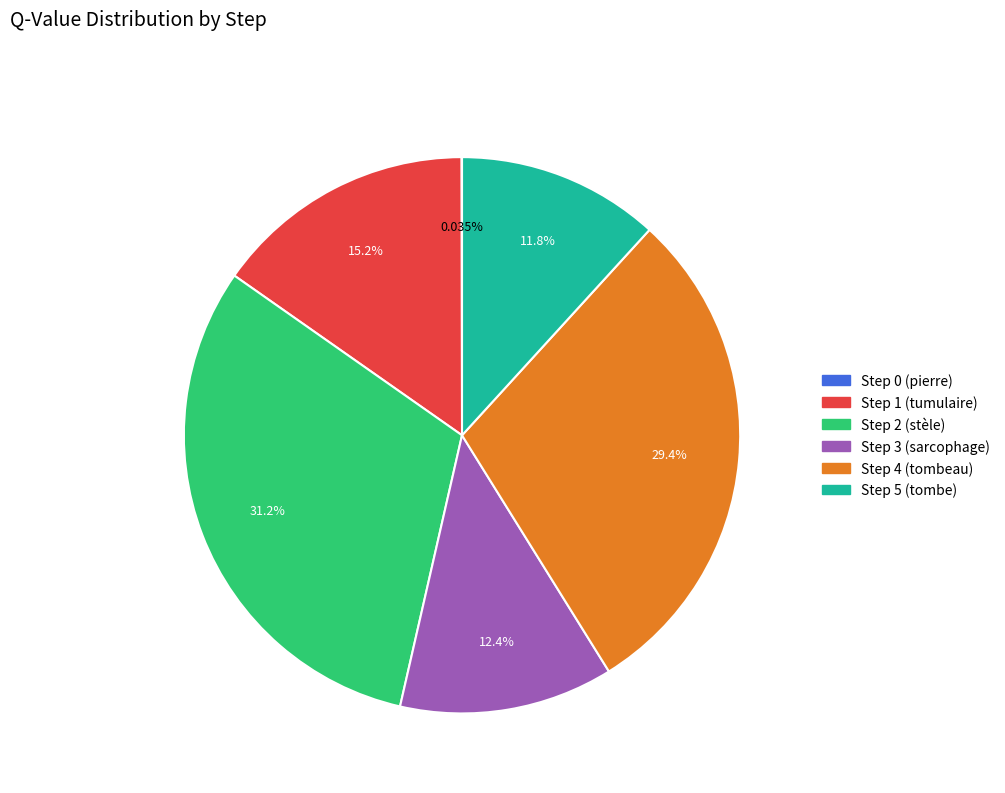

Between Step 5 (tombe) and Step 4 (tombeau), which is larger?

Step 4 (tombeau)